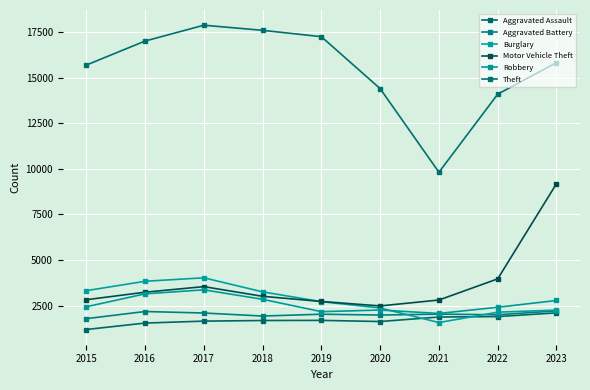

How many lines are shown in the chart?

6